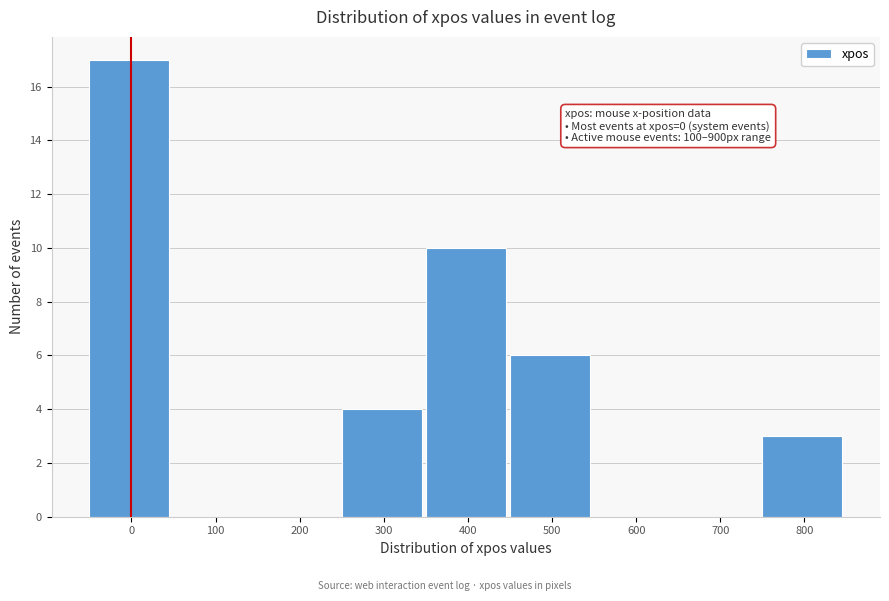

Reading left to right, extract all data points from this chart.

0=17	100=0	200=0	300=4	400=10	500=6	600=0	700=0	800=3